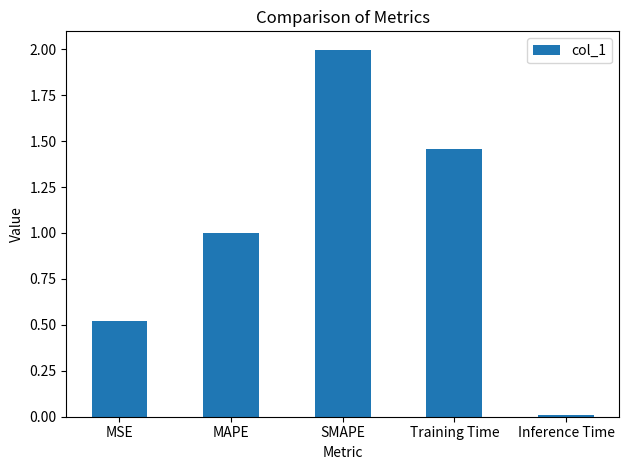

List the labels in order of value, smallest first.

Inference Time, MSE, MAPE, Training Time, SMAPE